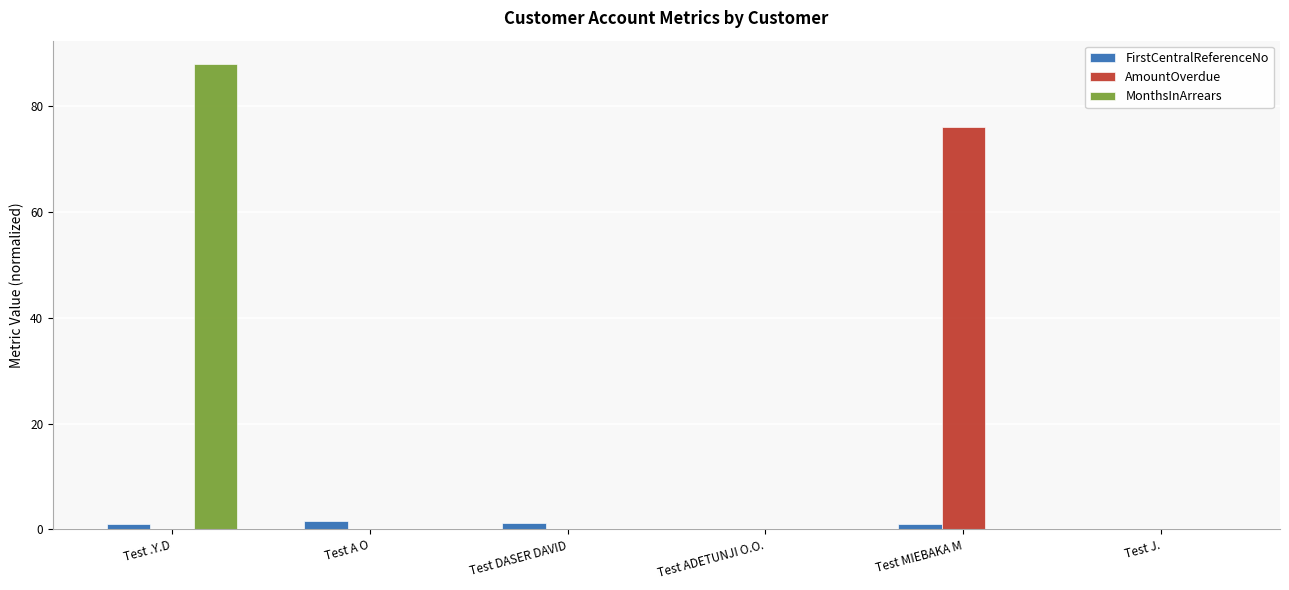

Is the value of FirstCentralReferenceNo at Test A O greater than the value of AmountOverdue at Test MIEBAKA M?

No